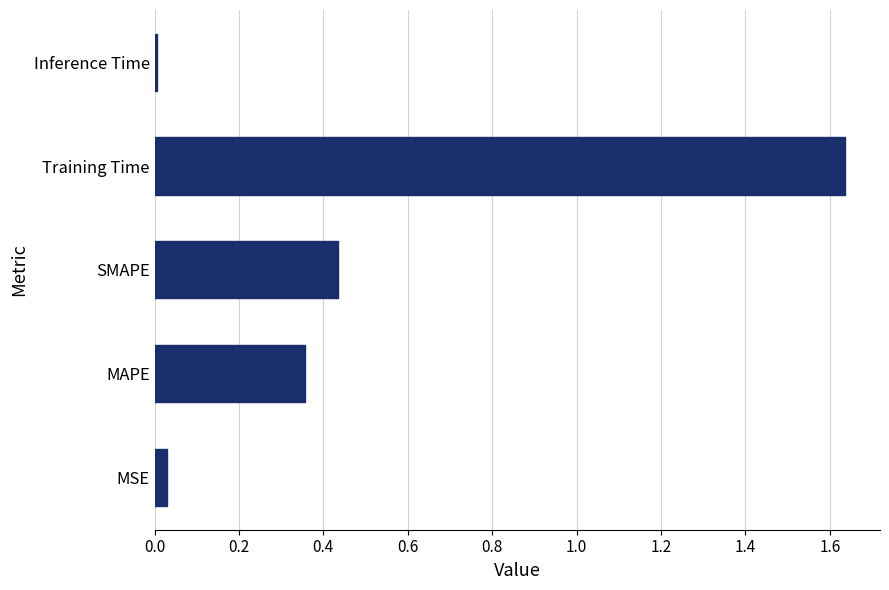

Does the chart contain stacked bars?

No